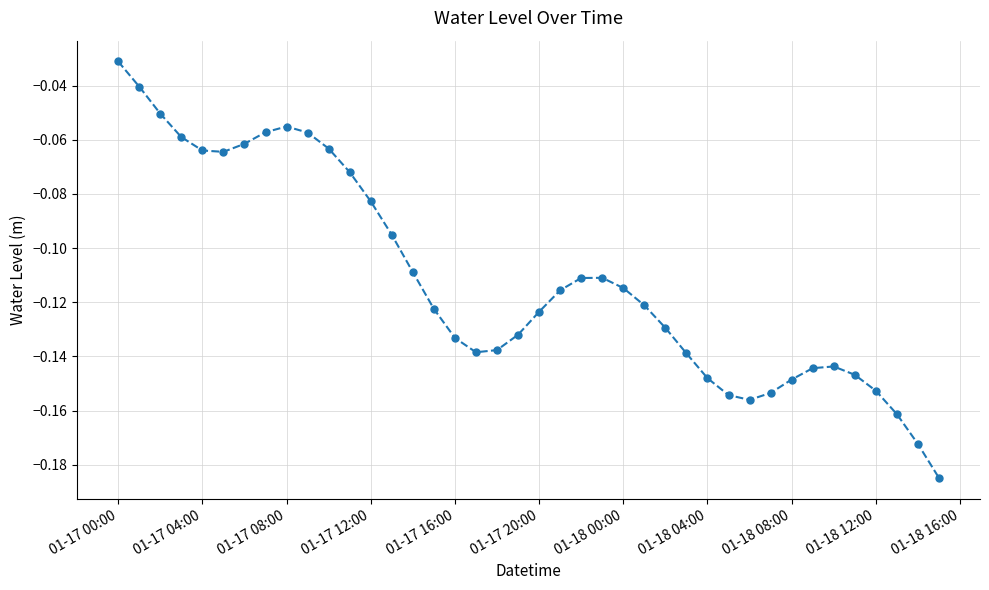

How many points are higher than both their immediate neighbors (excluding endpoints)?

3